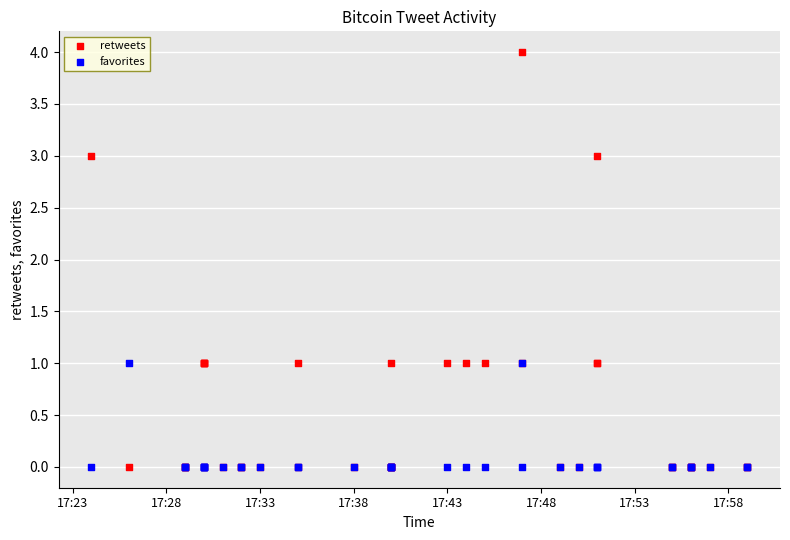

Which series reaches the maximum Y coordinate?

retweets